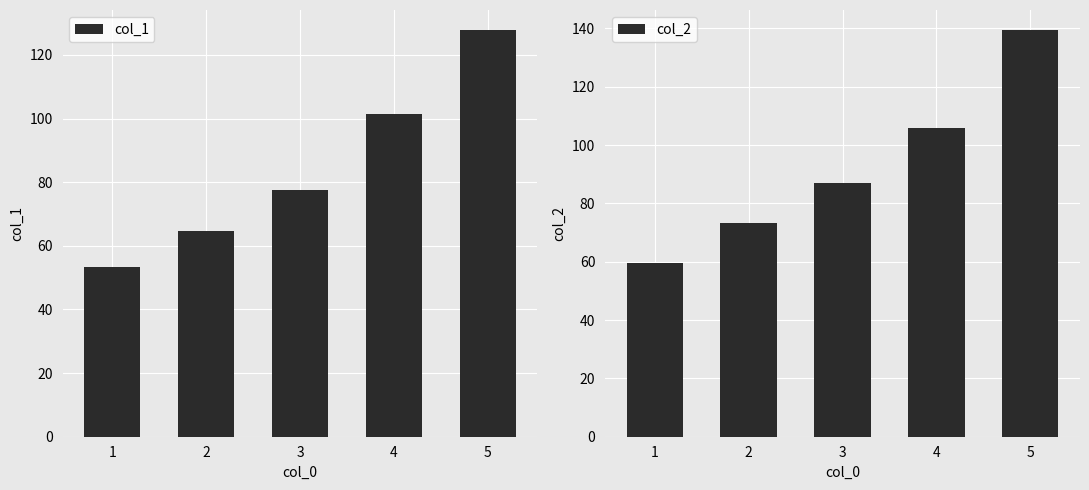

Does the chart contain any negative values?

No